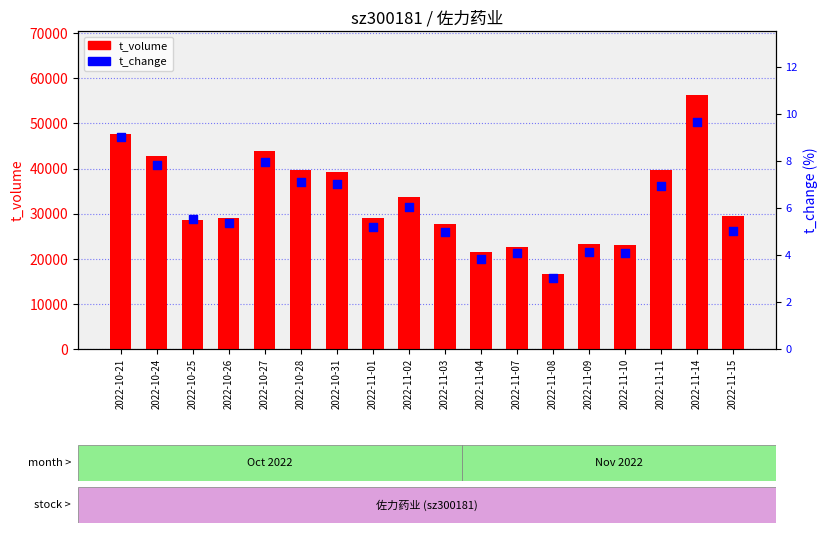

At how many categories does at least one series exceed 39439?

6